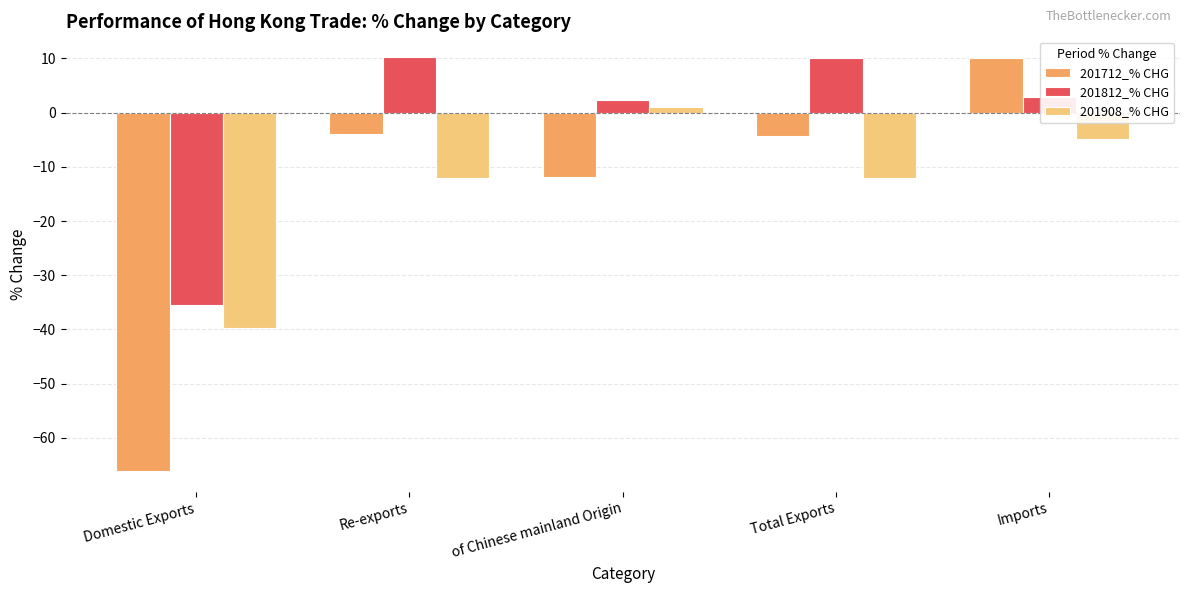

True or false: 201908_% CHG has a value of -12.1 at Total Exports.

True